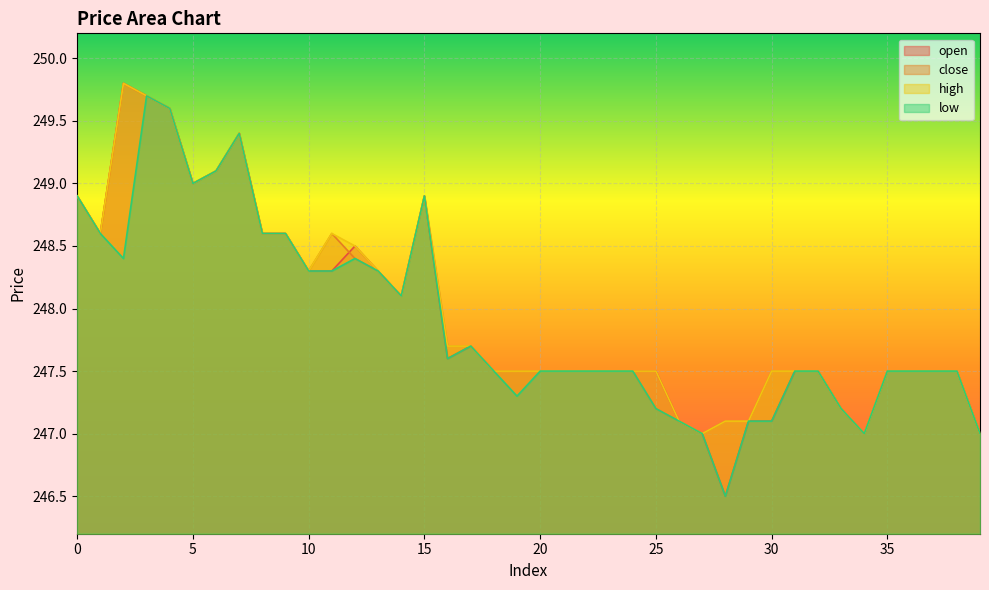

The value of high at 29 is 247.1. True or false?

True